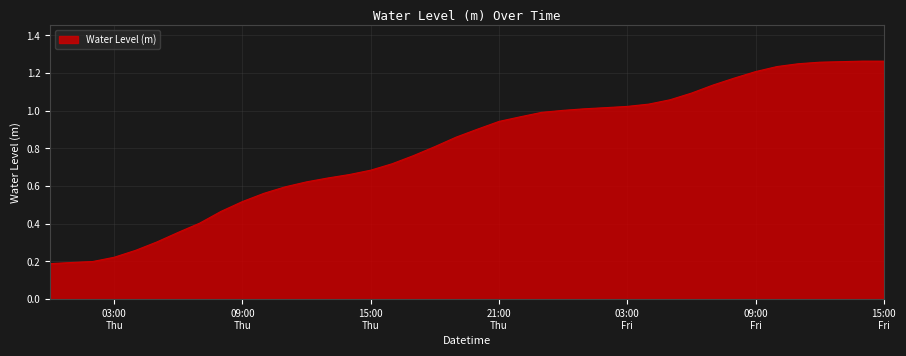

How many lines are shown in the chart?

1